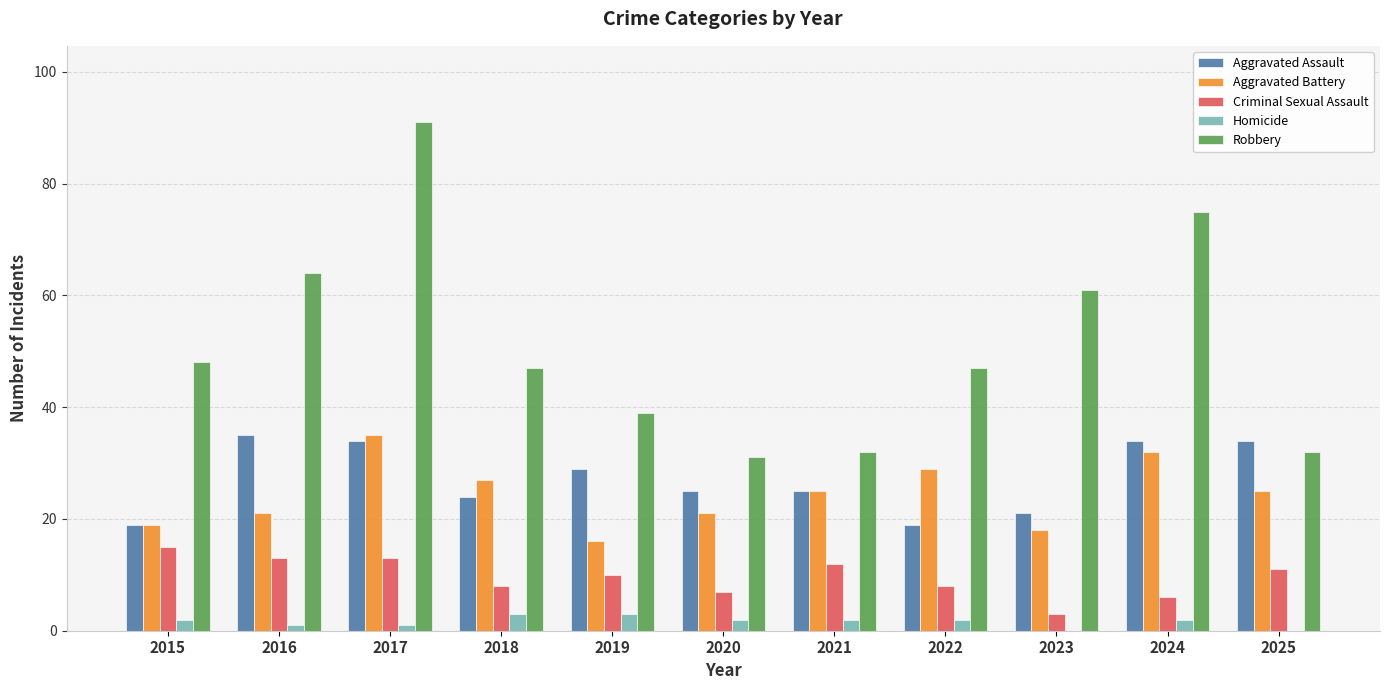

What is the sum of all Criminal Sexual Assault values?

106